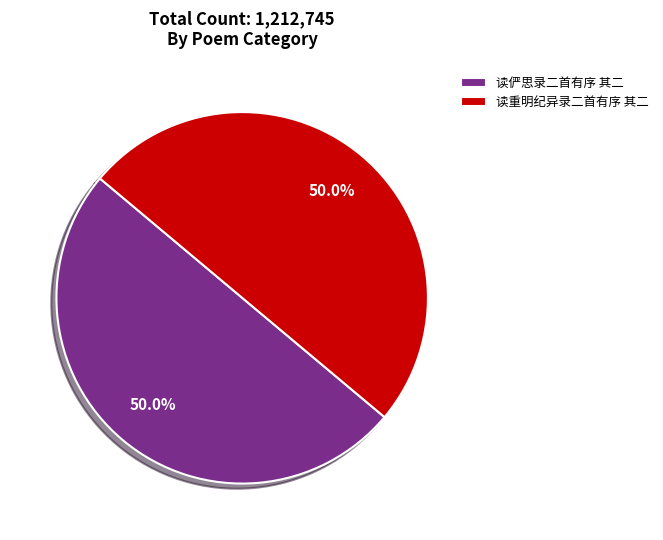

What portion of the pie excludes 读俨思录二首有序 其二?

50.0%